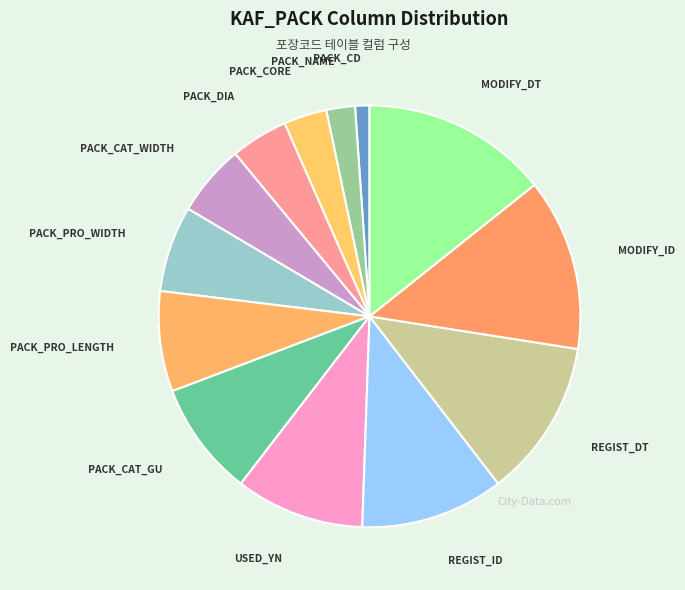

Which category has the biggest portion of the pie?

MODIFY_DT